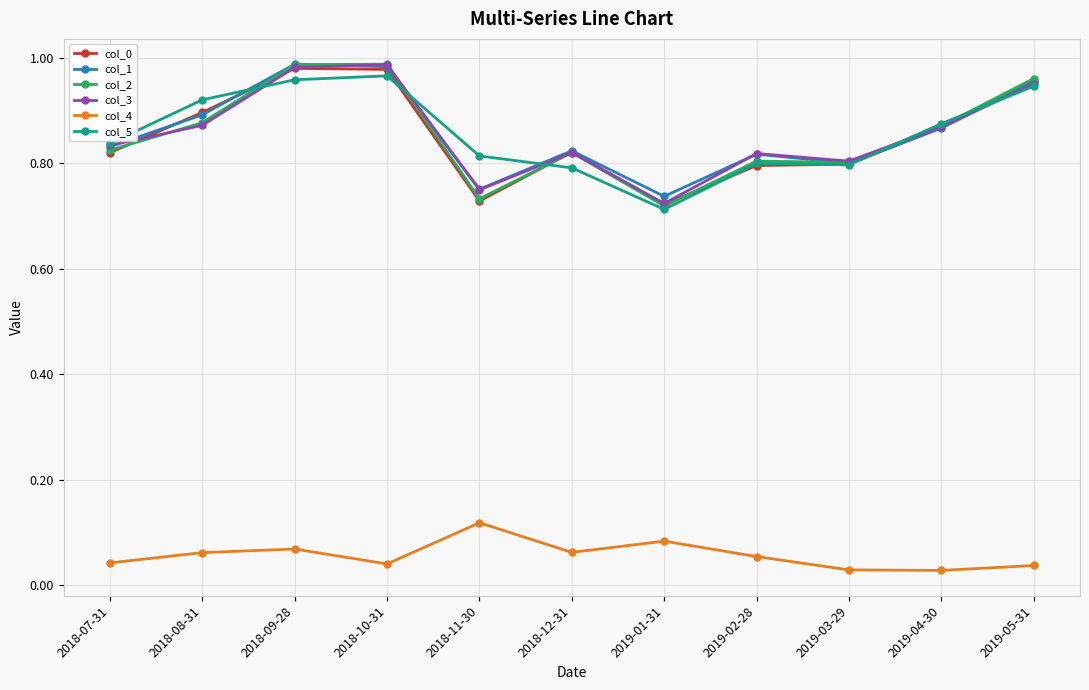

Where is col_3 nearest to the value 0?

2019-01-31